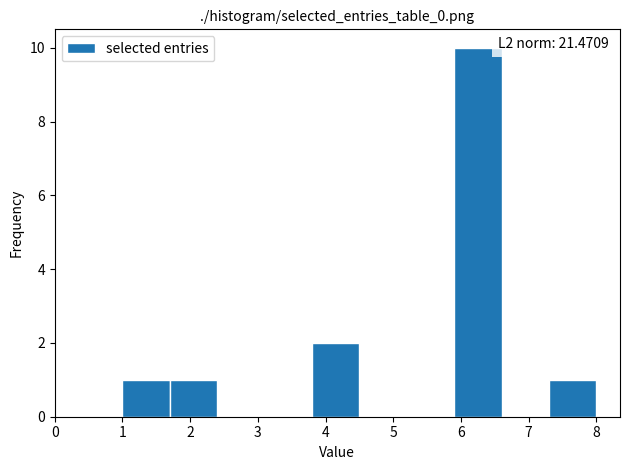

Which range on the x-axis has the tallest bar?

5.9 to 6.6